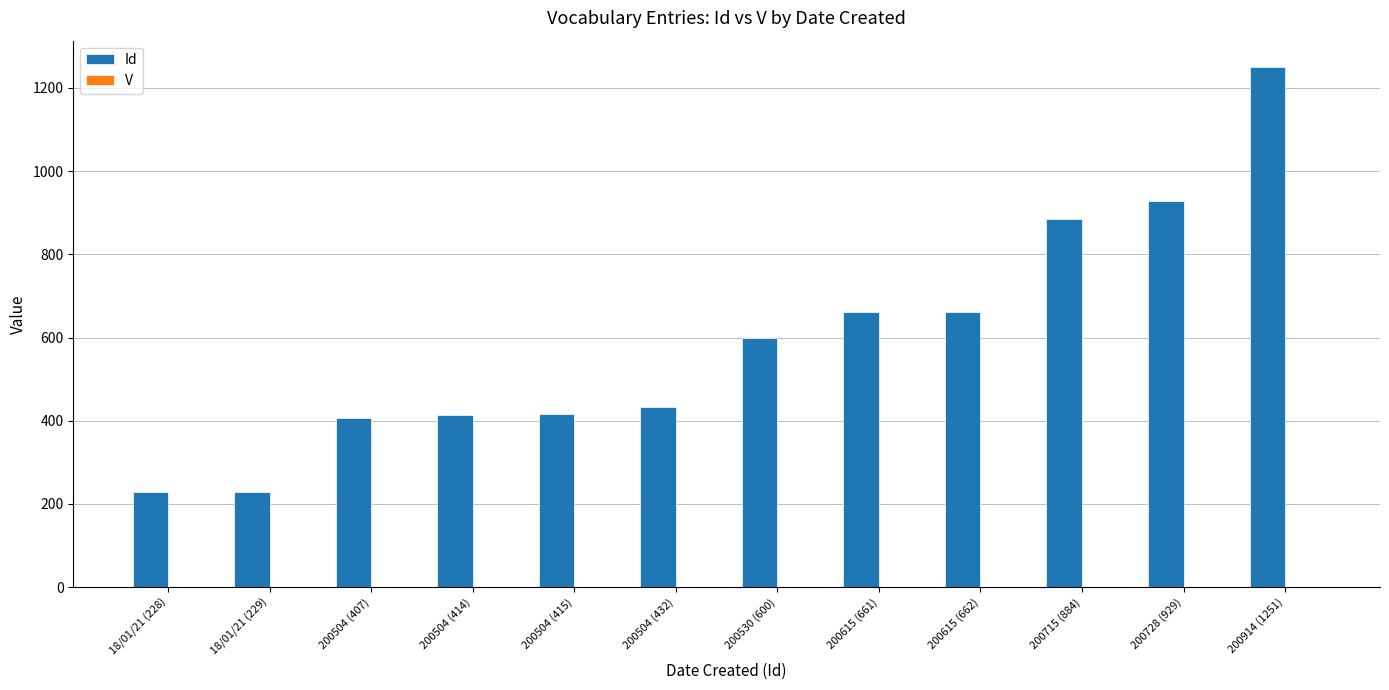

Is it true that Id equals 414 at 200504 (414)?

True